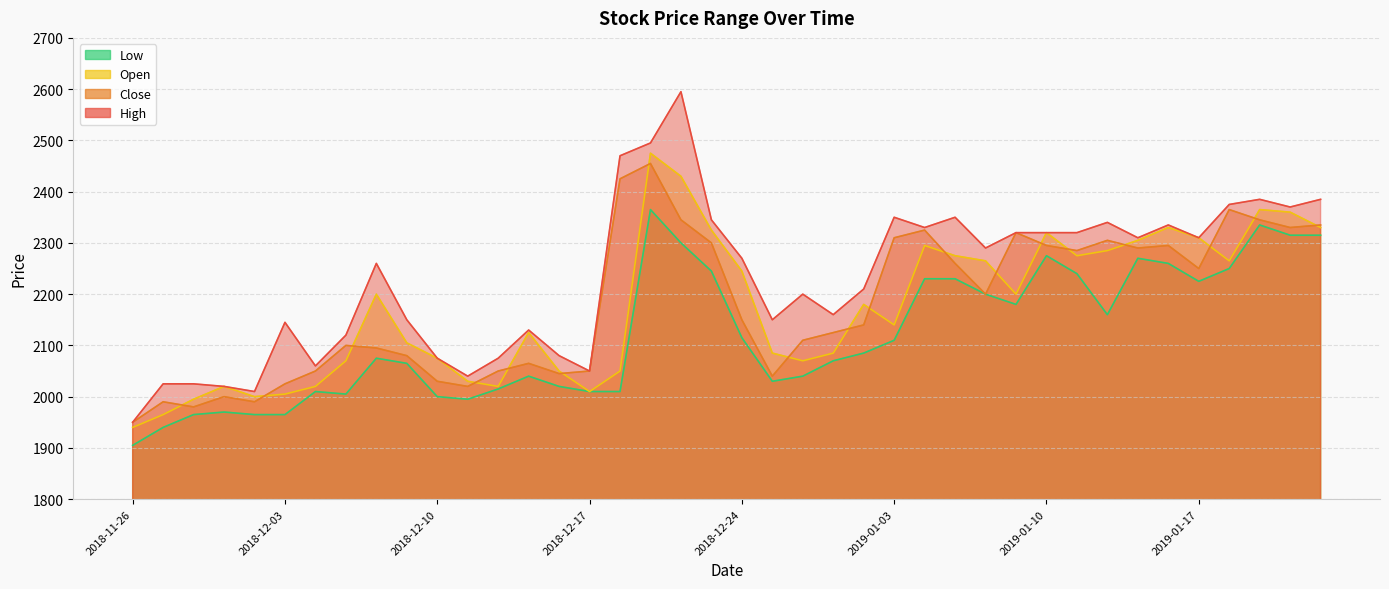

Reading left to right, extract all data points from this chart.

High: 1950	2025	2025	2020	2010	2145	2060	2120	2260	2150	2075	2040	2075	2130	2080	2050	2470	2495	2595	2345	2270	2150	2200	2160	2210	2350	2330	2350	2290	2320	2320	2320	2340	2310	2335	2310	2375	2385	2370	2385
Close: 1950	1990	1980	2000	1990	2025	2050	2100	2095	2080	2030	2020	2050	2065	2045	2050	2425	2455	2345	2300	2150	2040	2110	2125	2140	2310	2325	2260	2200	2320	2295	2285	2305	2290	2295	2250	2365	2345	2330	2335
Open: 1940	1965	1995	2020	2000	2005	2020	2070	2200	2105	2075	2030	2020	2125	2050	2010	2050	2475	2430	2325	2245	2085	2070	2085	2180	2140	2295	2275	2265	2200	2320	2275	2285	2305	2330	2310	2265	2365	2360	2330
Low: 1905	1940	1965	1970	1965	1965	2010	2005	2075	2065	2000	1995	2015	2040	2020	2010	2010	2365	2300	2245	2115	2030	2040	2070	2085	2110	2230	2230	2200	2180	2275	2240	2160	2270	2260	2225	2250	2335	2315	2315